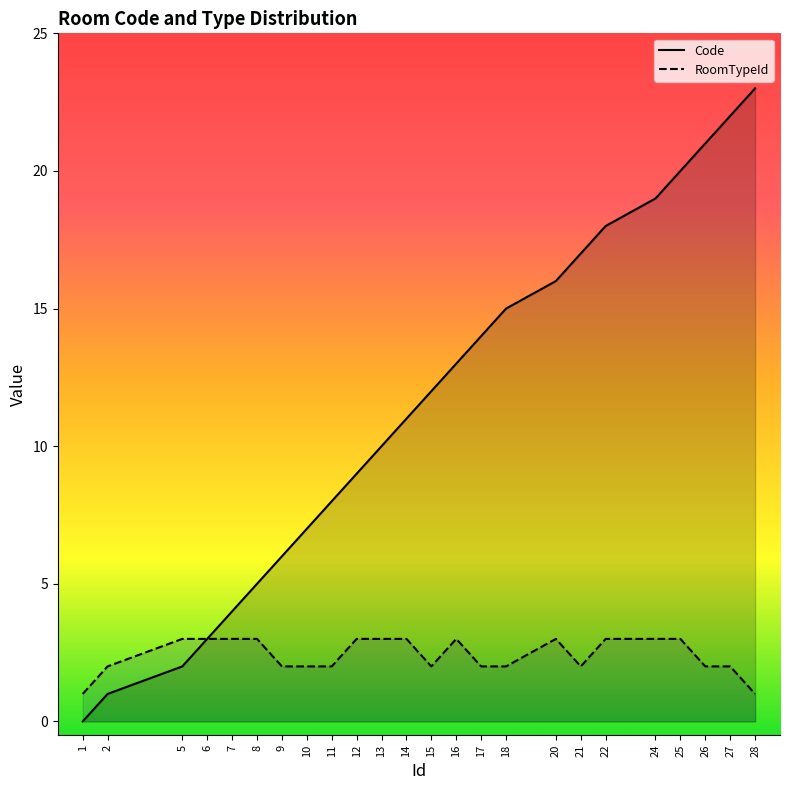

Which has a higher value, 14 or 18?

18